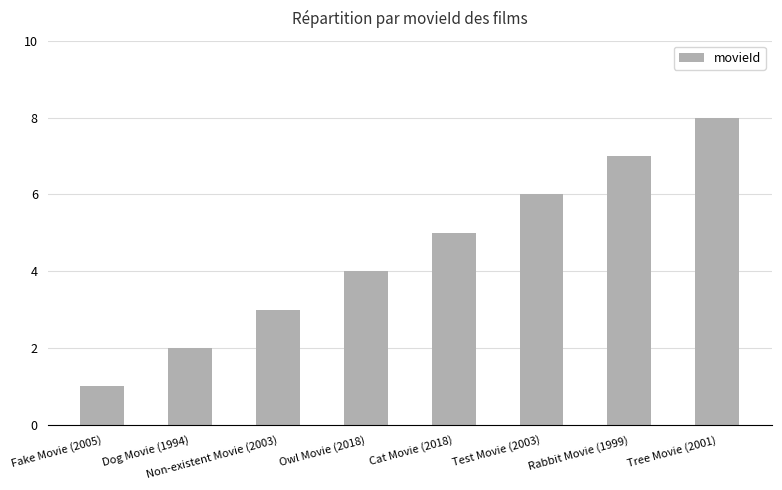

What is the sum of all values?

36